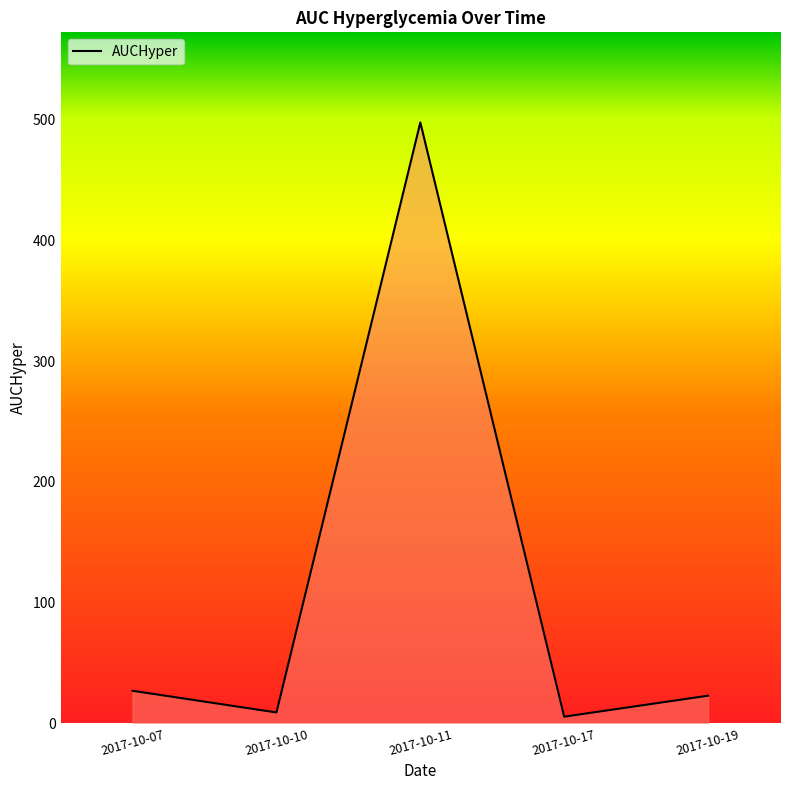

What is the value of the 4th point from the left?

5.5